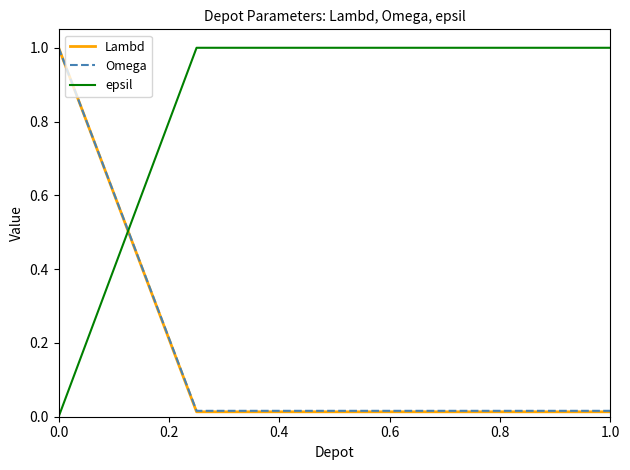

What is the maximum value for epsil?

1.0